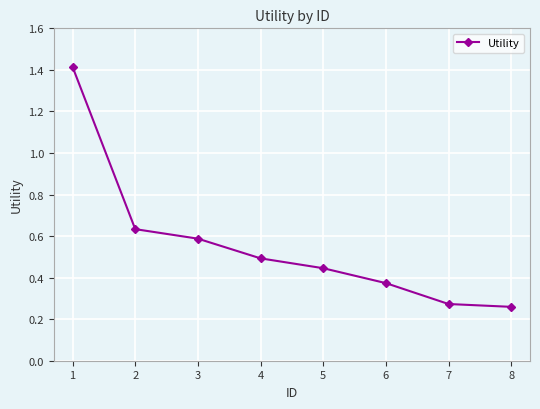

What is the value of the 4th point from the left?

0.5